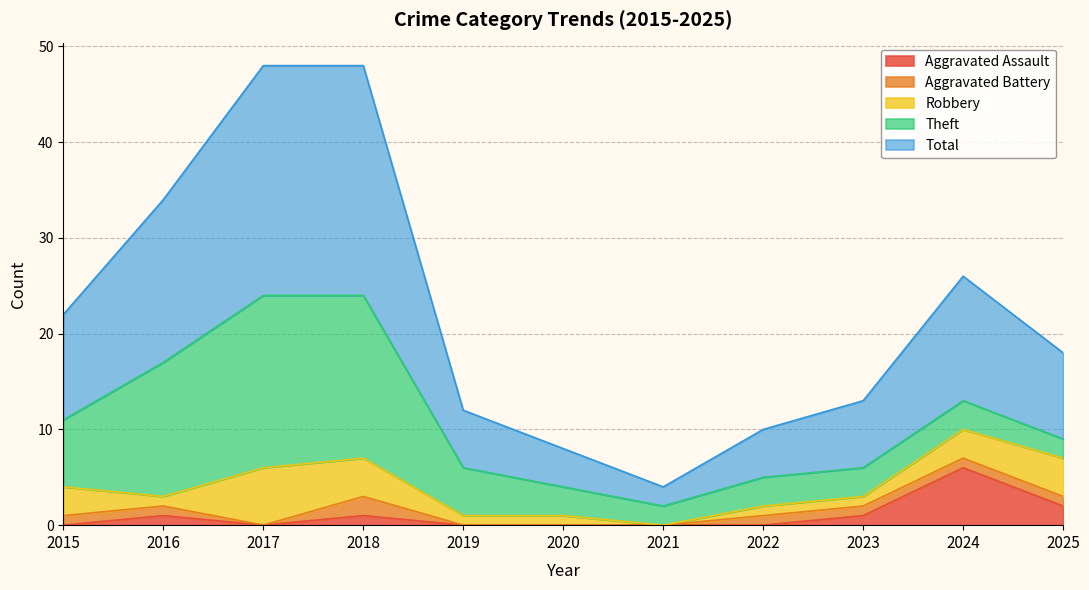

What is the difference between the Theft values at 2019 and 2018?

12